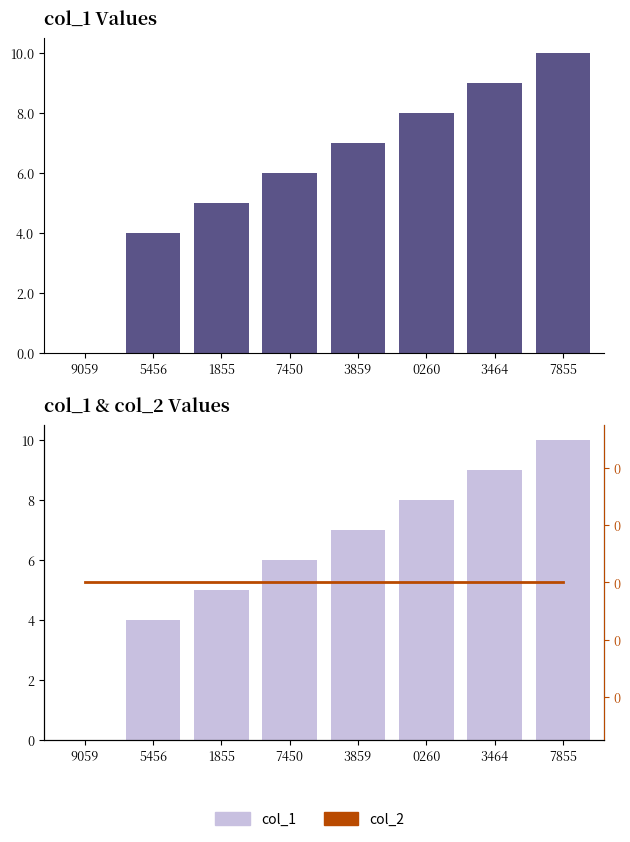

Are the bars horizontal?

No